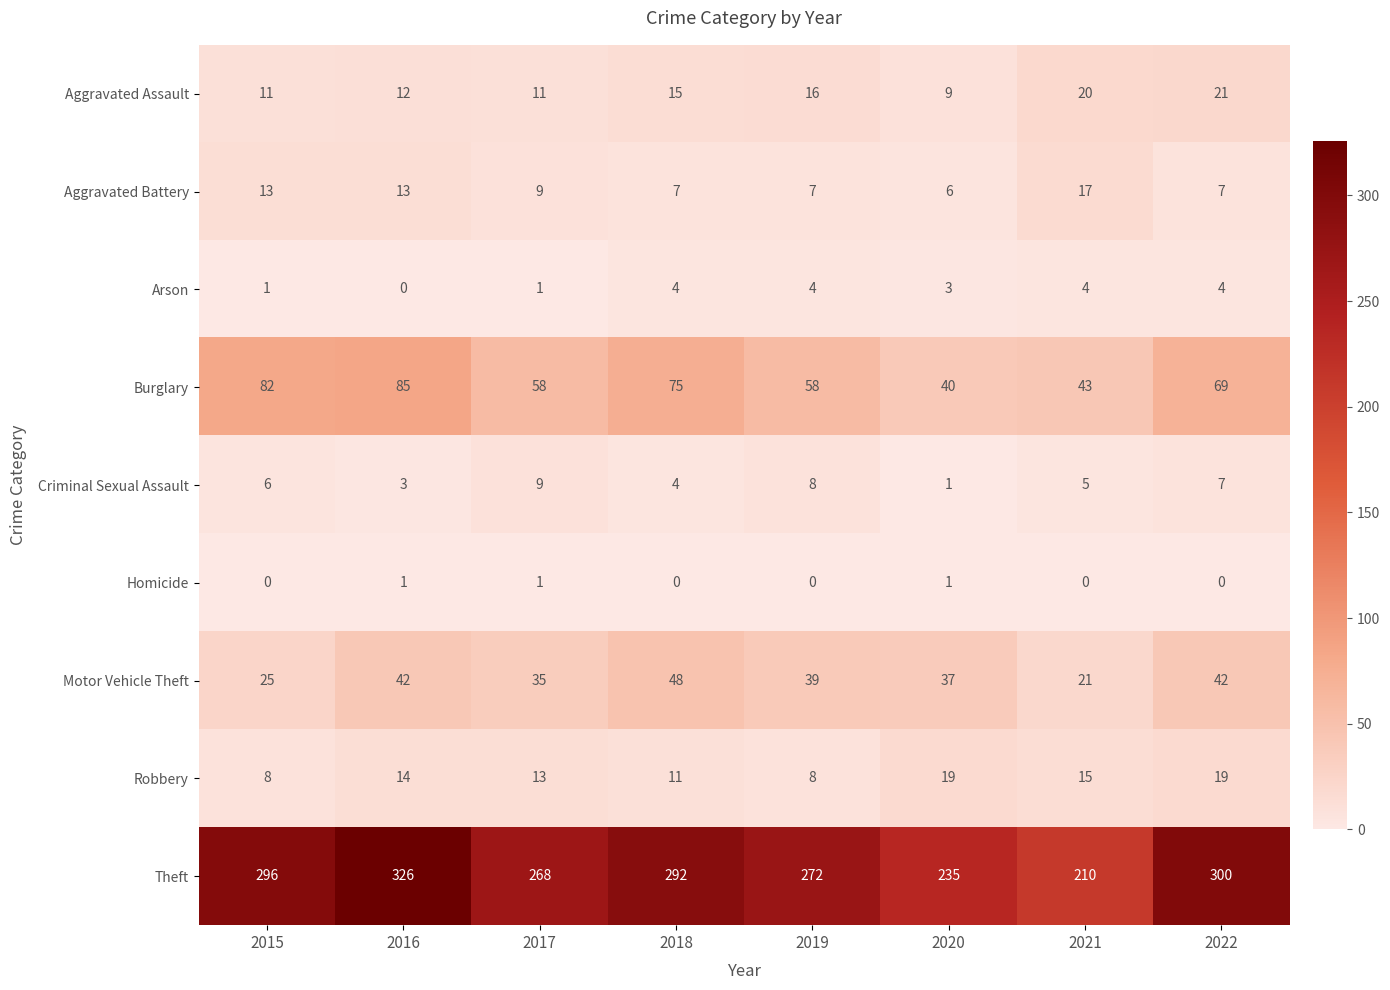

The Aggravated Assault series shows 20 at 2021. True or false?

True